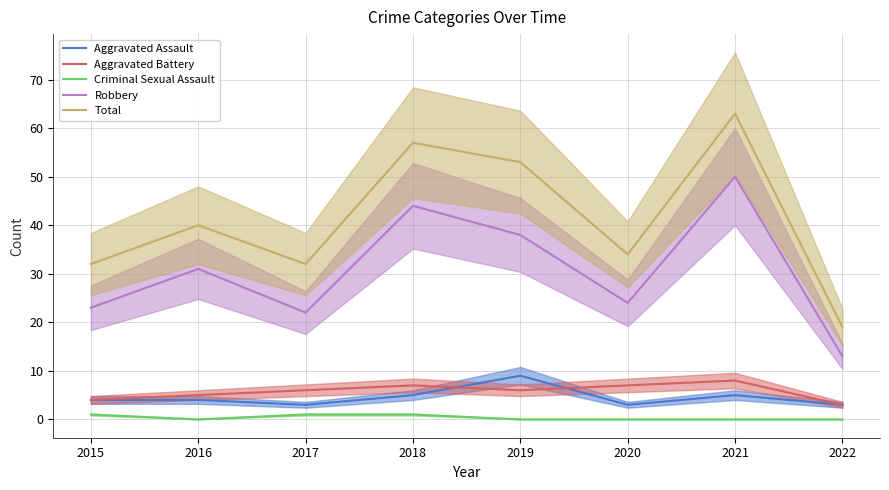

Rank the series by their maximum value, from lowest to highest.

Criminal Sexual Assault, Aggravated Battery, Aggravated Assault, Robbery, Total